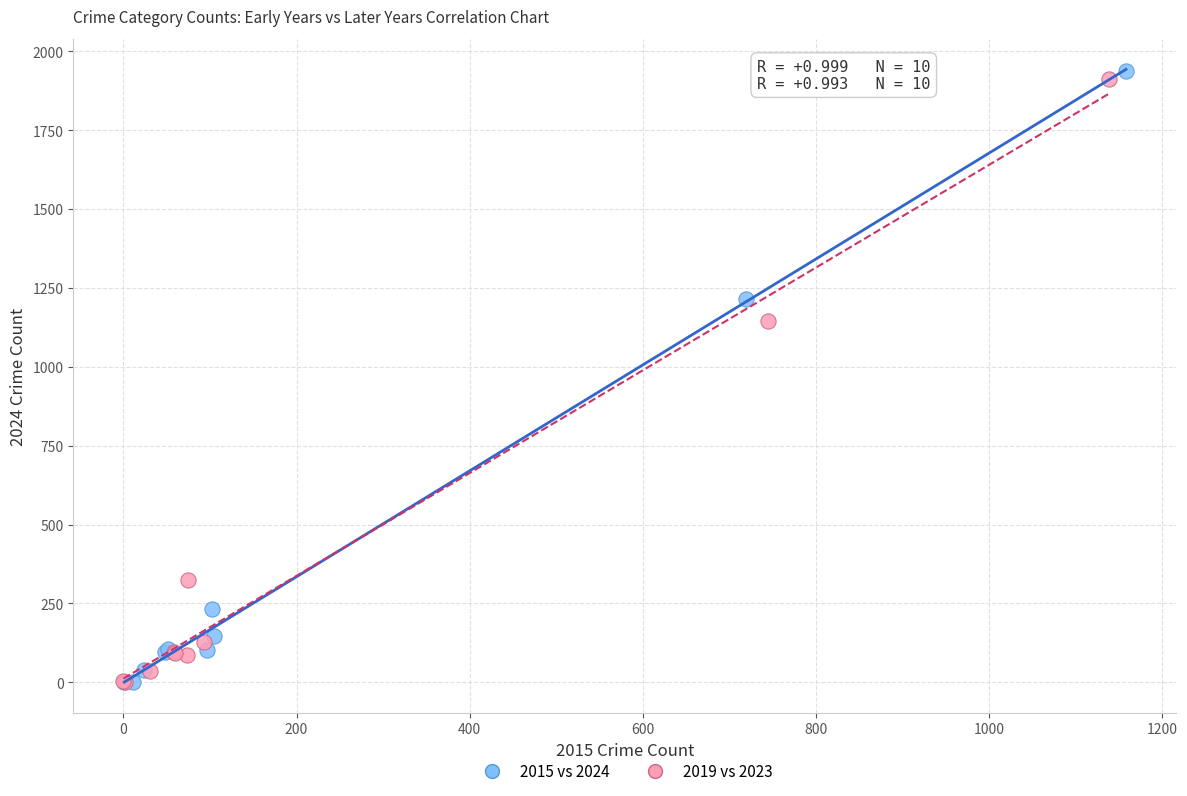

Which series has the largest Y range (max minus min)?

2015 vs 2024